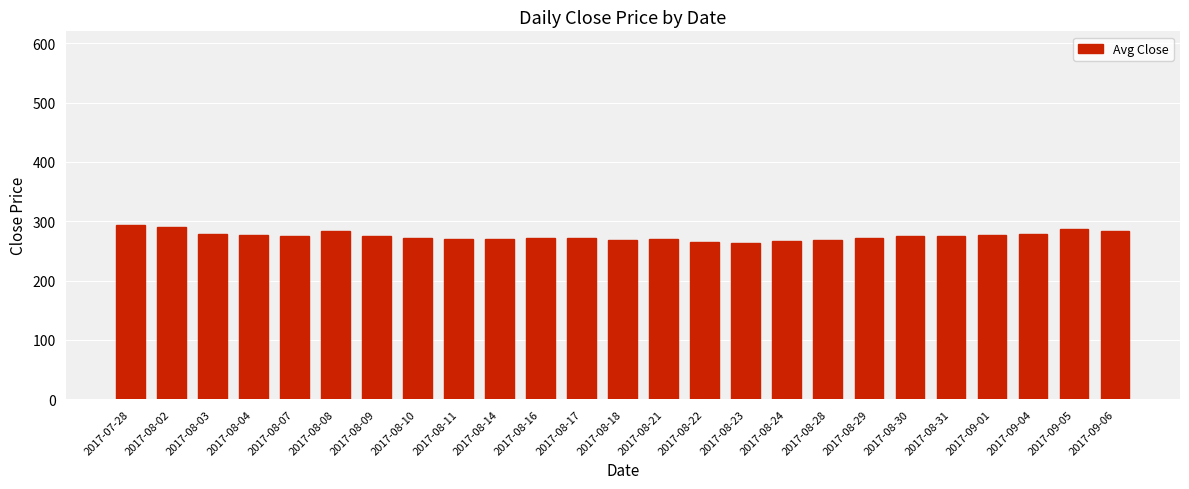

The value at 2017-08-16 is 272.1. True or false?

True